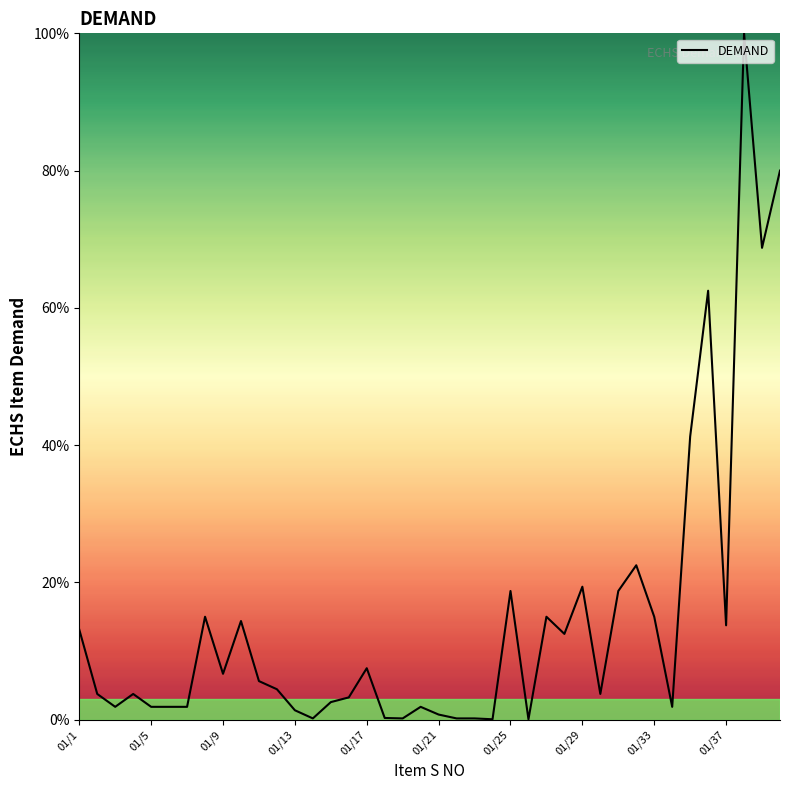

Does the chart display data point markers on the line(s)?

No